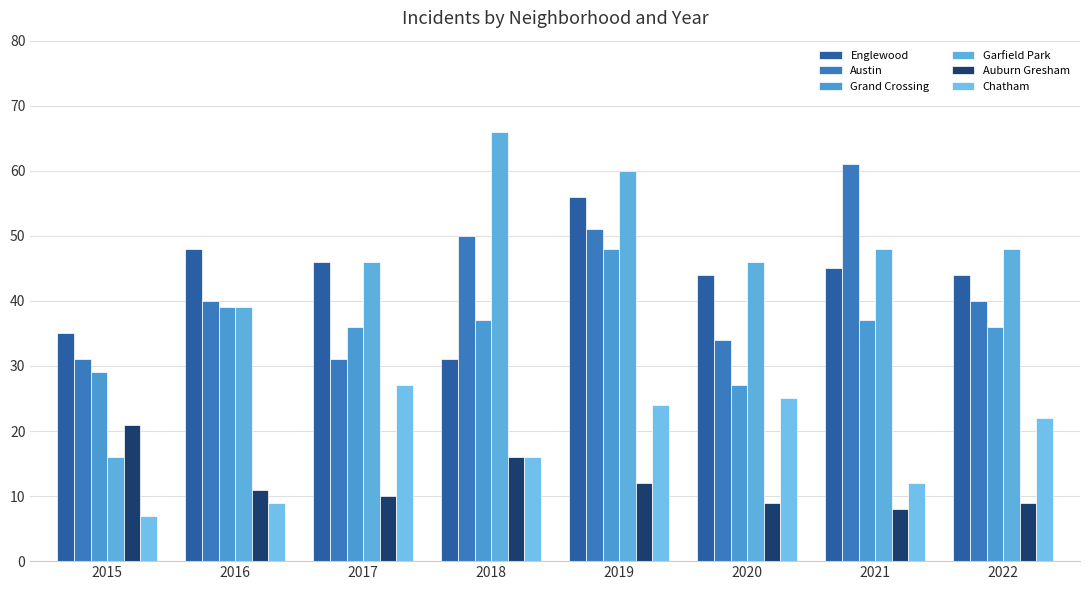

Is it true that Englewood equals 45 at 2021?

True